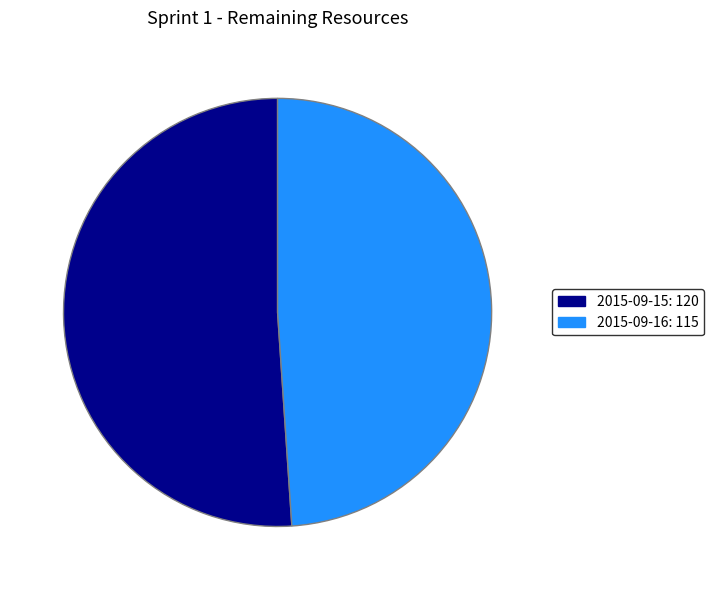

Which slice is the smallest?

2015-09-16